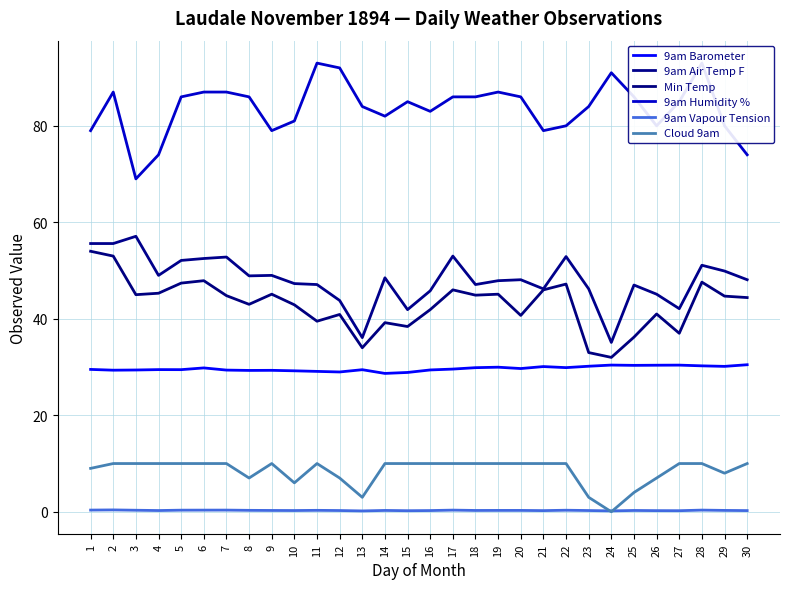

How many 9am Vapour Tension values are between 0 and 1?

30